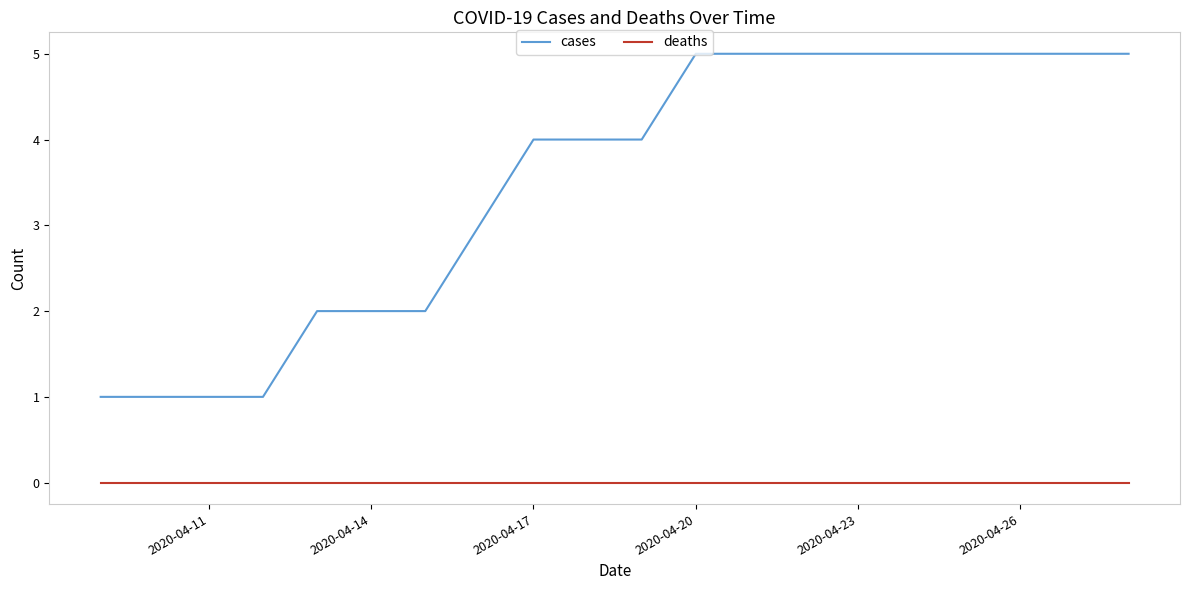

Which series has the largest range (max minus min)?

cases